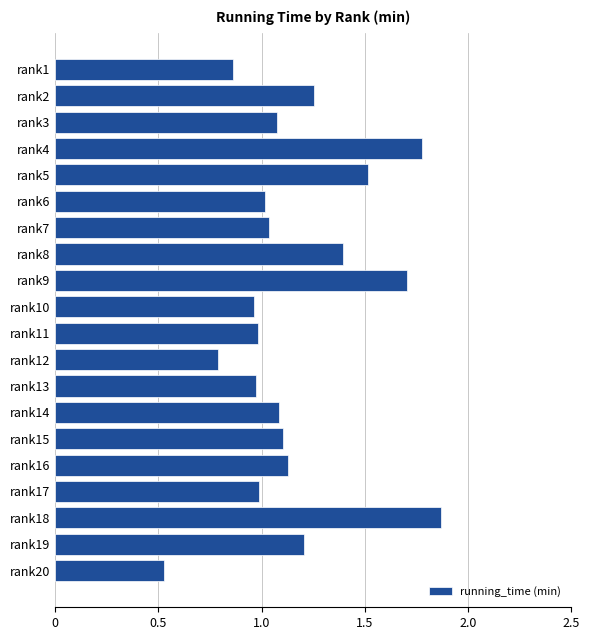

What is the change in value from rank19 to rank20?

-0.7